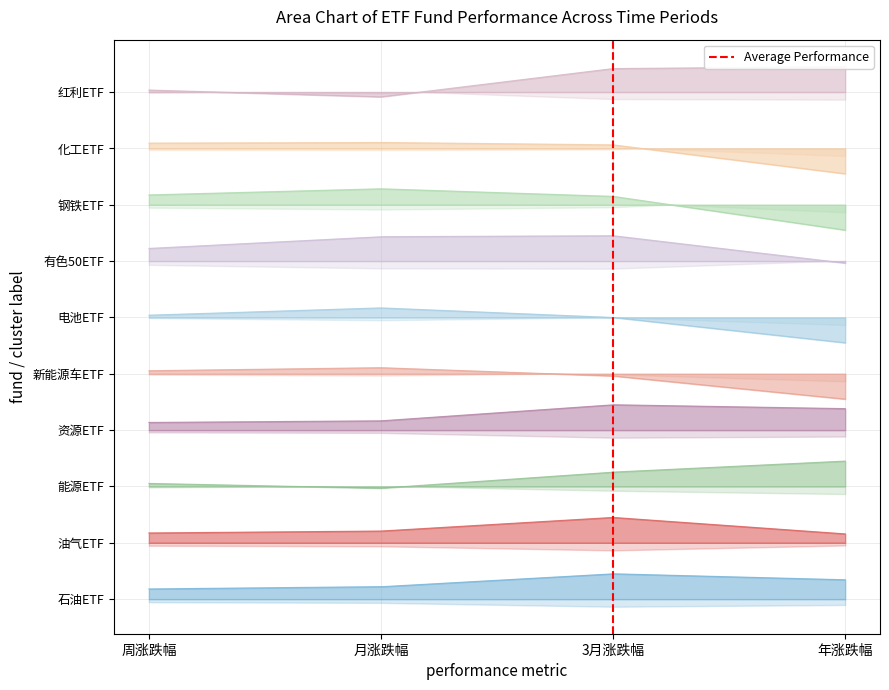

True or false: the data shows 1 at 3月涨跌幅.

False